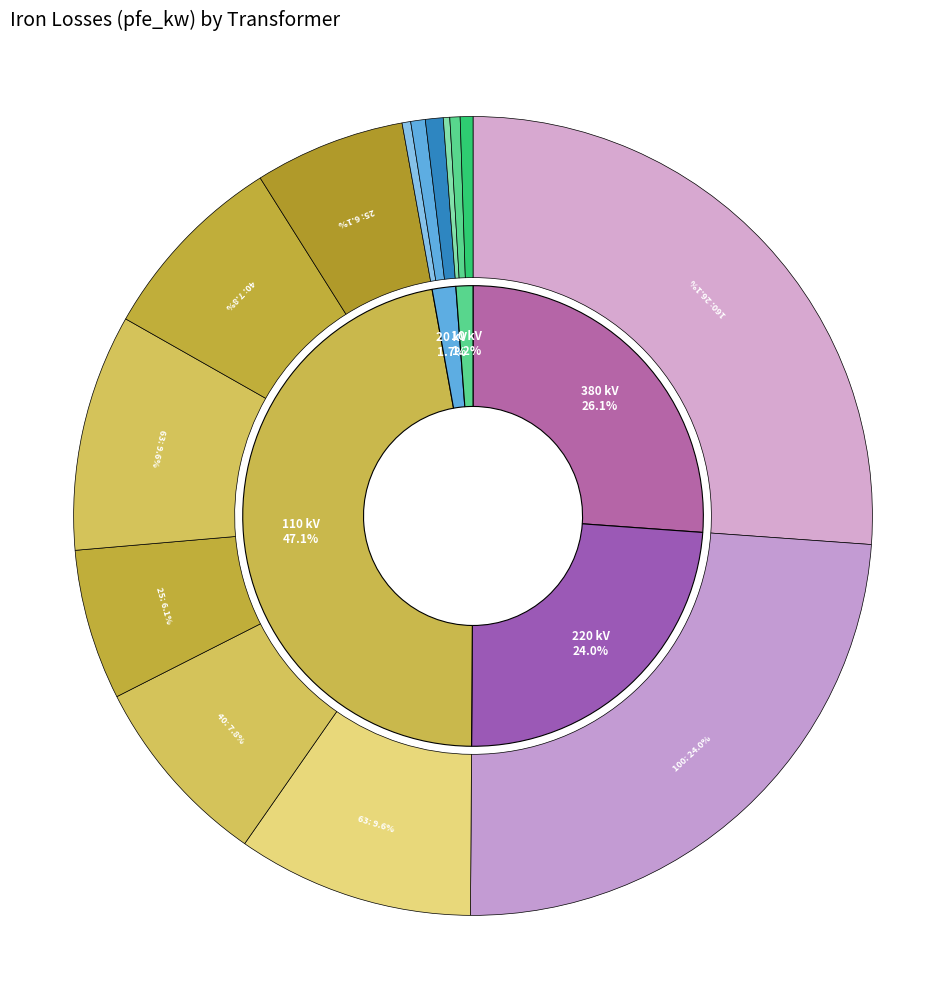

Does 0.25 MVA 20/0.4 kV account for over 50% of the chart?

No